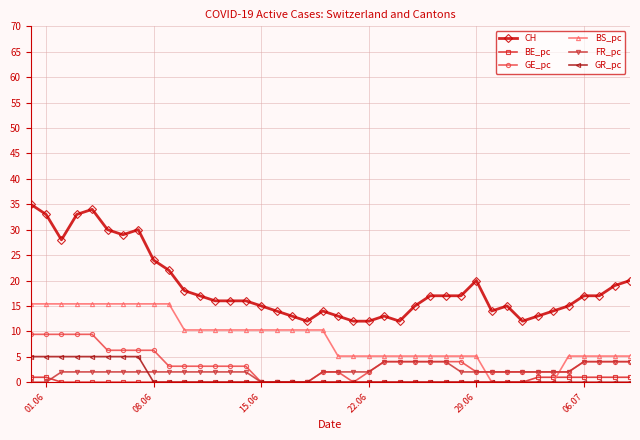

After their last crossing, which series has the higher values: BS_pc or GE_pc?

BS_pc